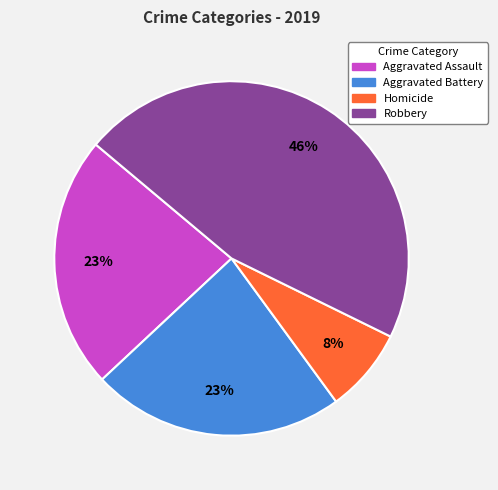

Is there a majority slice in this chart?

No